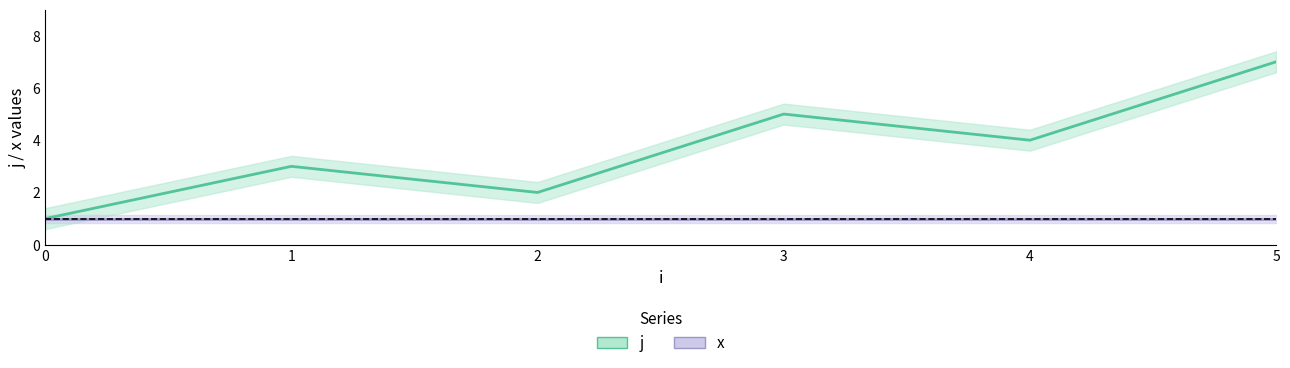

What is the value of the x point at the 2nd from the left?

1